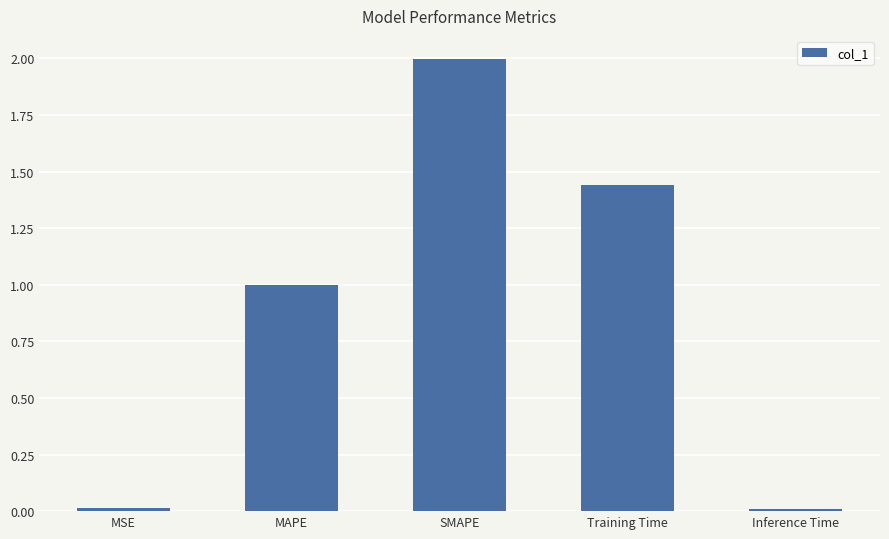

The value at SMAPE is 1.2. True or false?

False